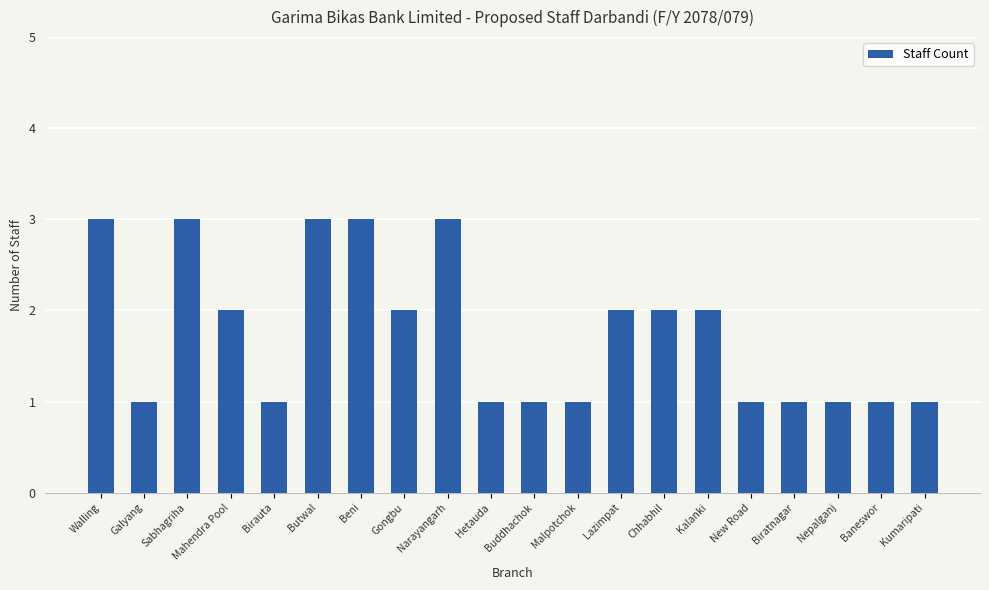

True or false: the data shows 3 at Narayangarh.

True